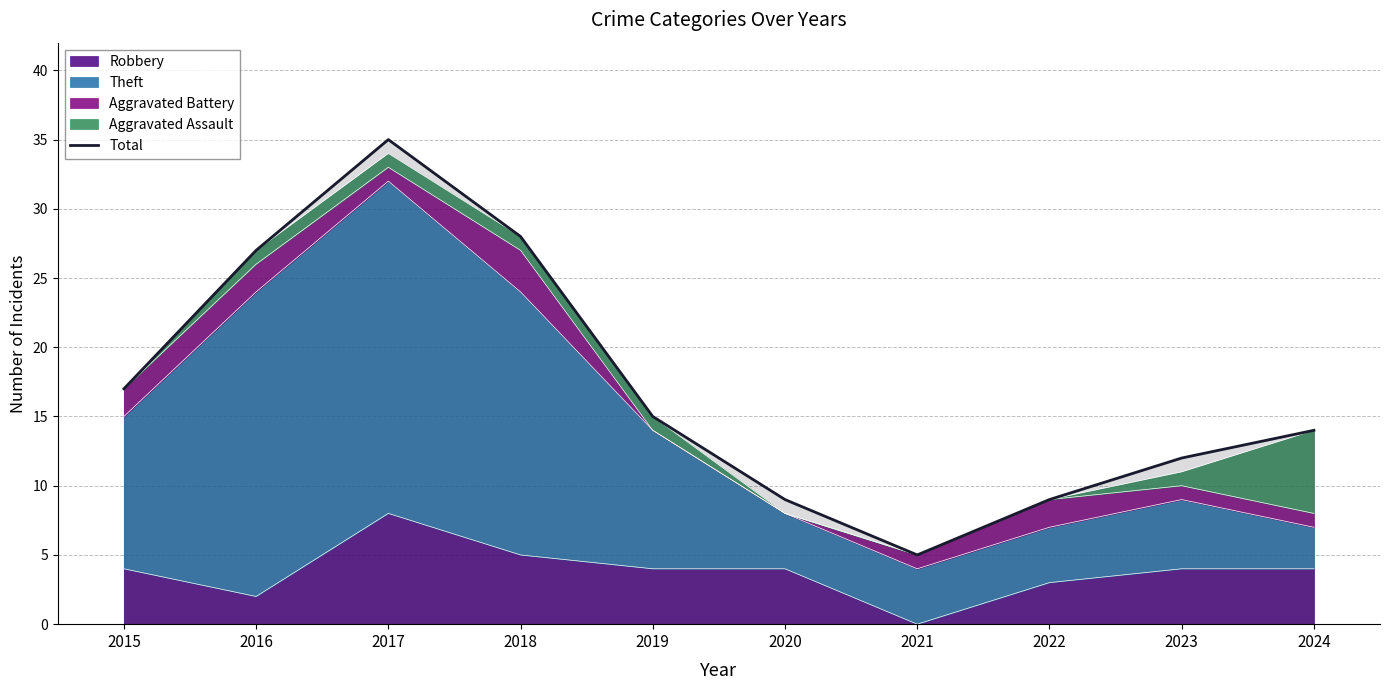

What is the ratio of the value at 2016 to the value at 2015?

1.6